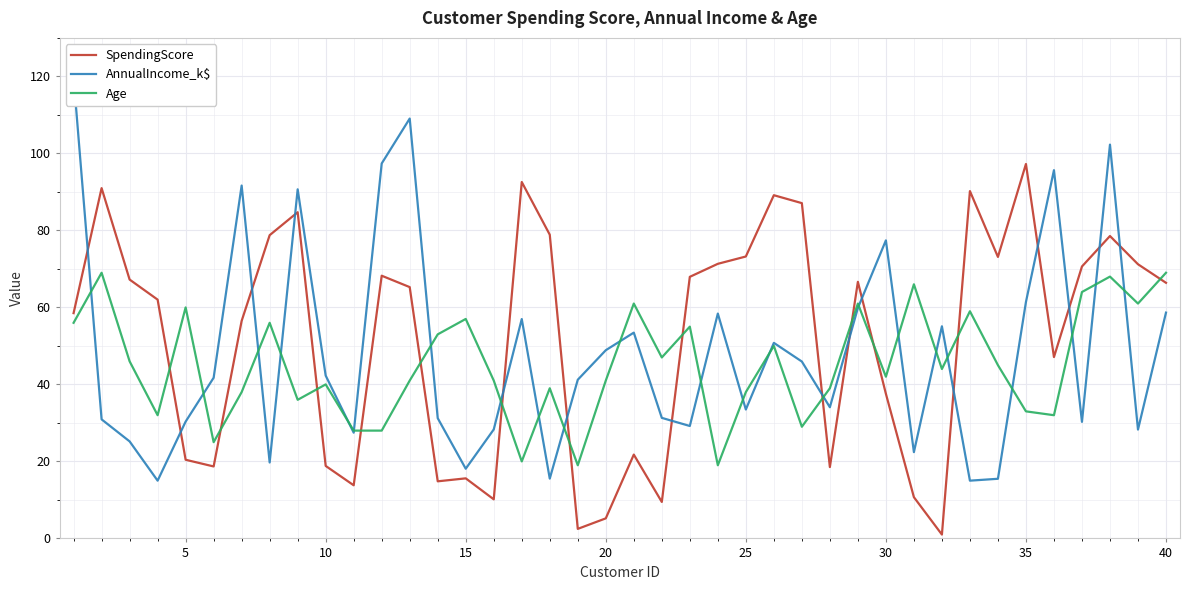

Which series ends up on top after the final intersection of AnnualIncome_k$ and SpendingScore?

SpendingScore